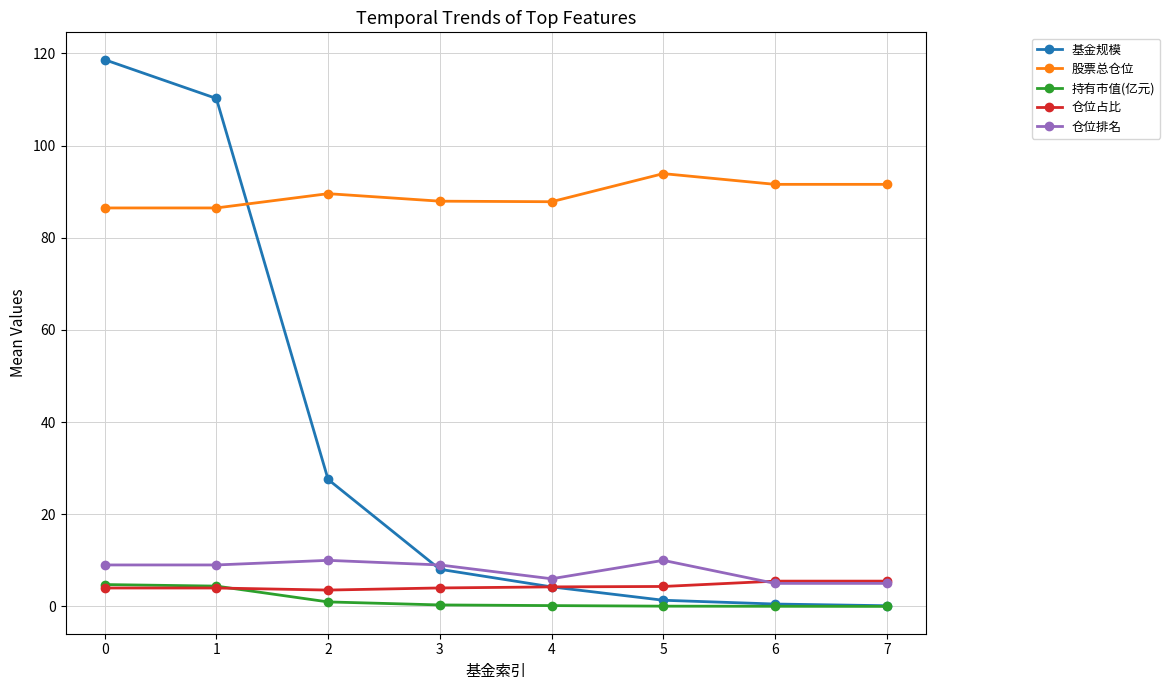

What is the total value across all series at 1?

214.1